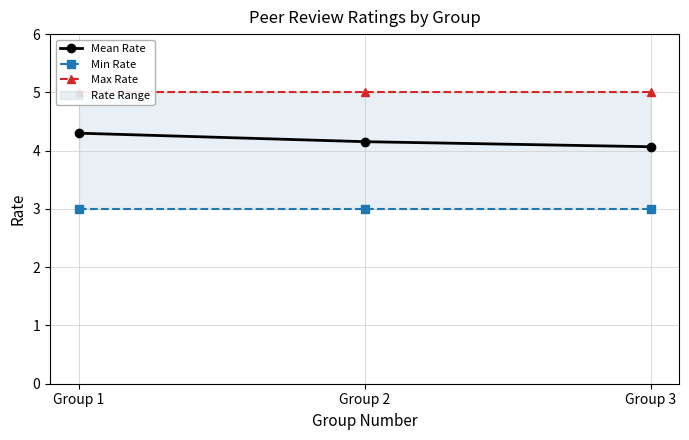

The value of Min Rate at Group 3 is 4.2. True or false?

False